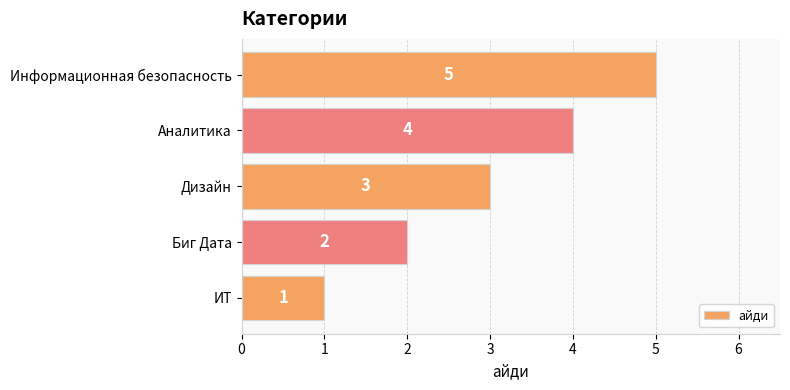

What is the minimum value shown in the chart?

1